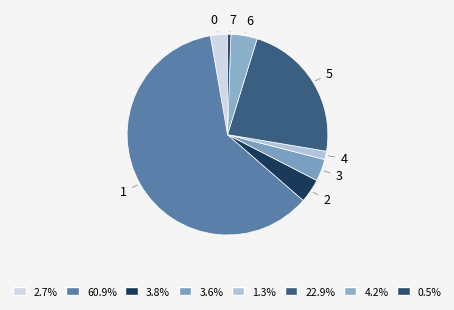

Which has a higher value, 5 or 3?

5